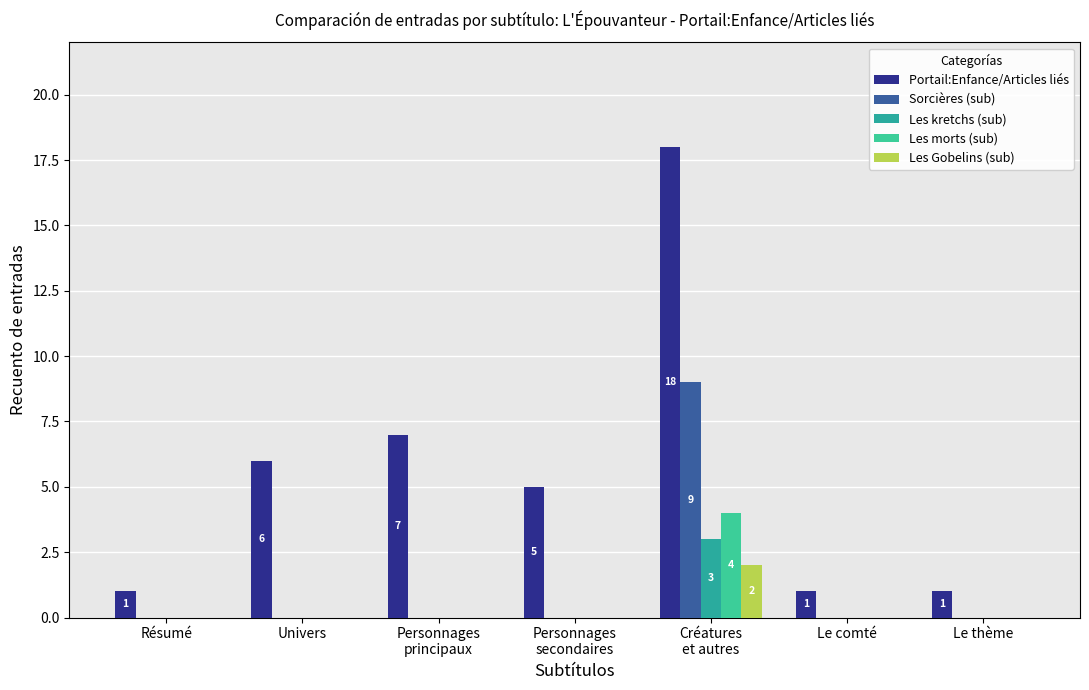

Count the number of data series in this chart.

5